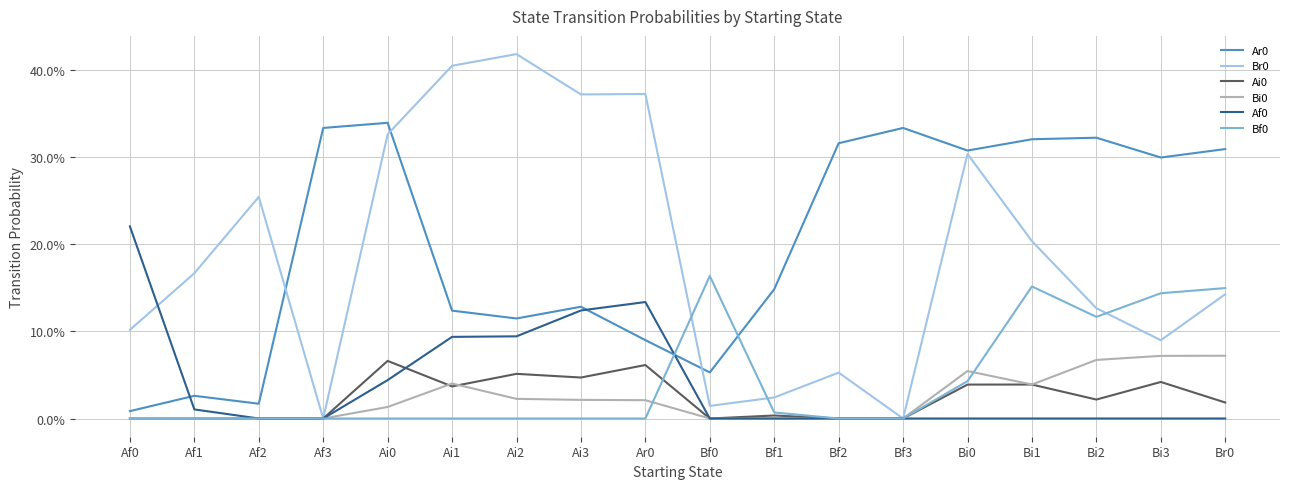

Is the value of Bf0 at Ai1 greater than the value of Ai0 at Bi2?

No